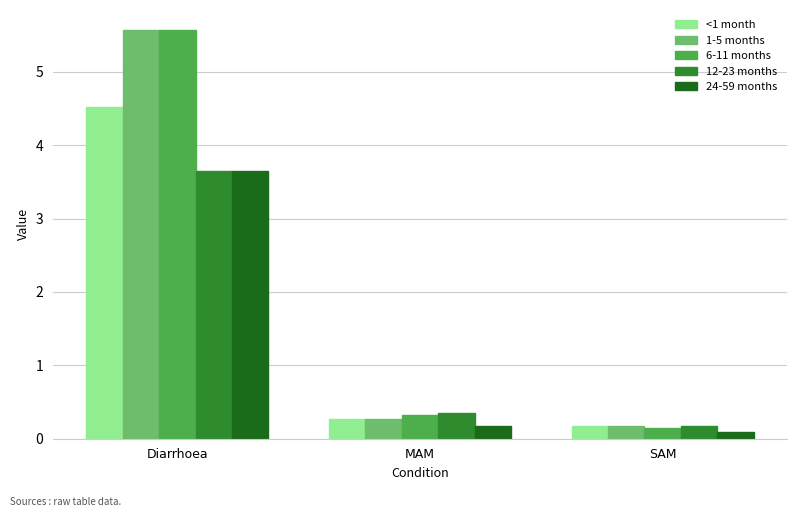

Is the value of 1-5 months at Diarrhoea greater than the value of 6-11 months at MAM?

Yes